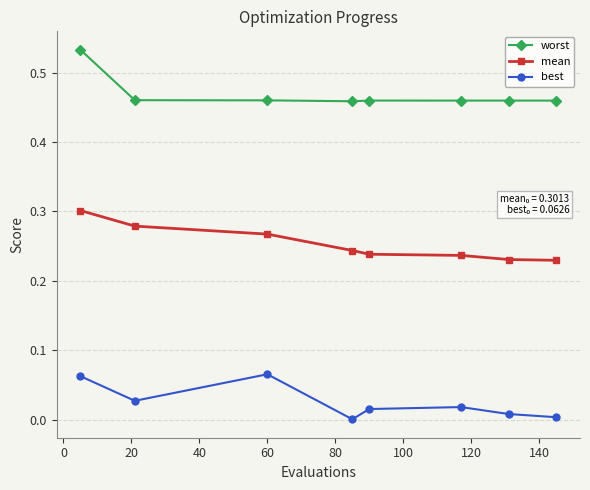

True or false: worst and mean intersect in this chart.

False